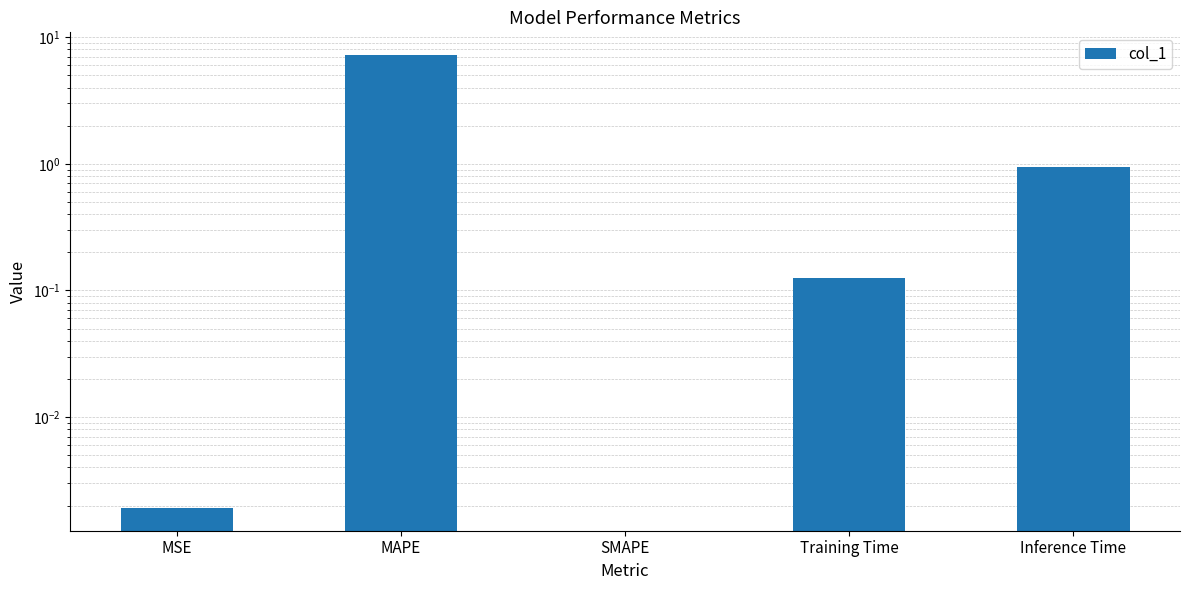

Approximately how many times larger is the value at Inference Time compared to MAPE?

0.1